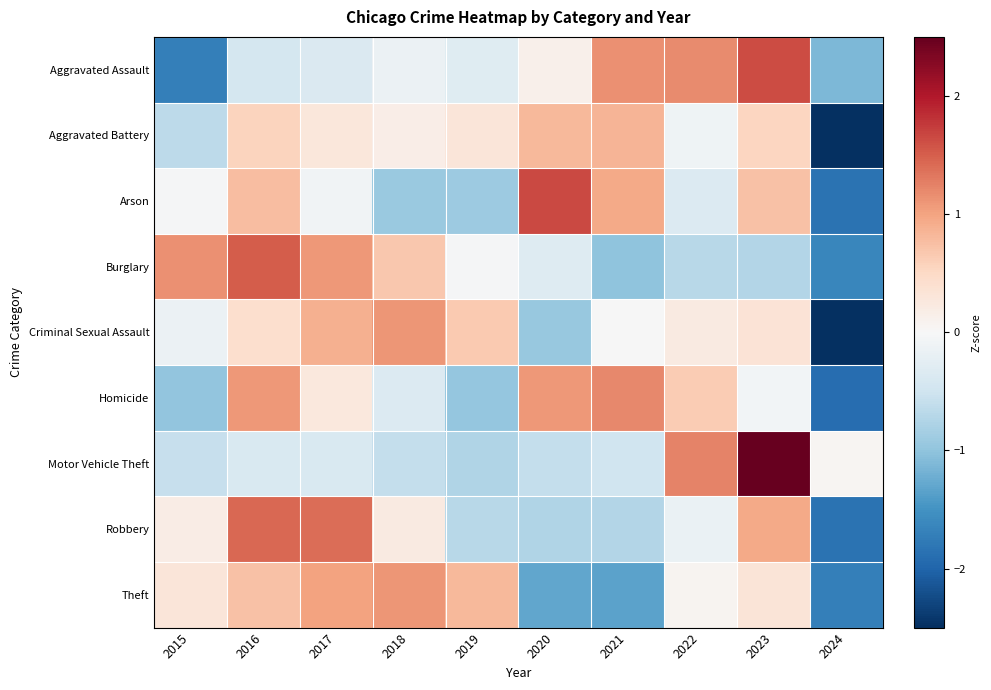

List the series in order of their peak value, highest first.

Motor Vehicle Theft, Arson, Aggravated Assault, Burglary, Robbery, Homicide, Criminal Sexual Assault, Theft, Aggravated Battery